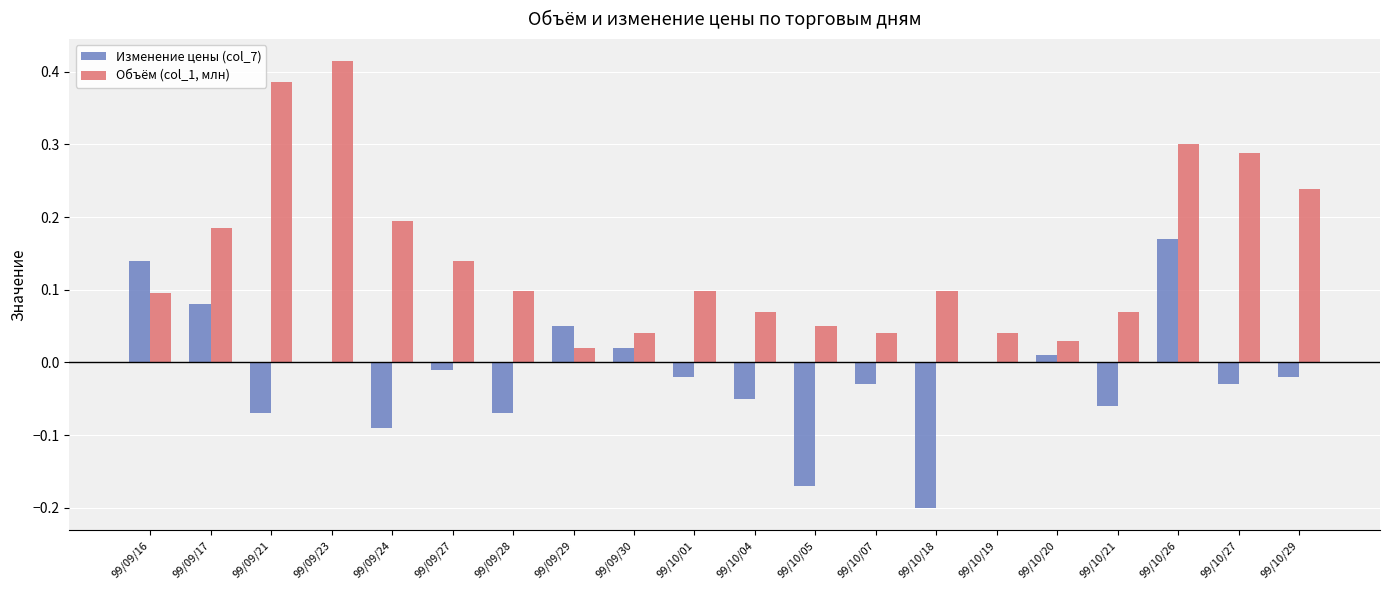

Which category has the highest value in the Изменение цены (col_7) series?

99/10/26